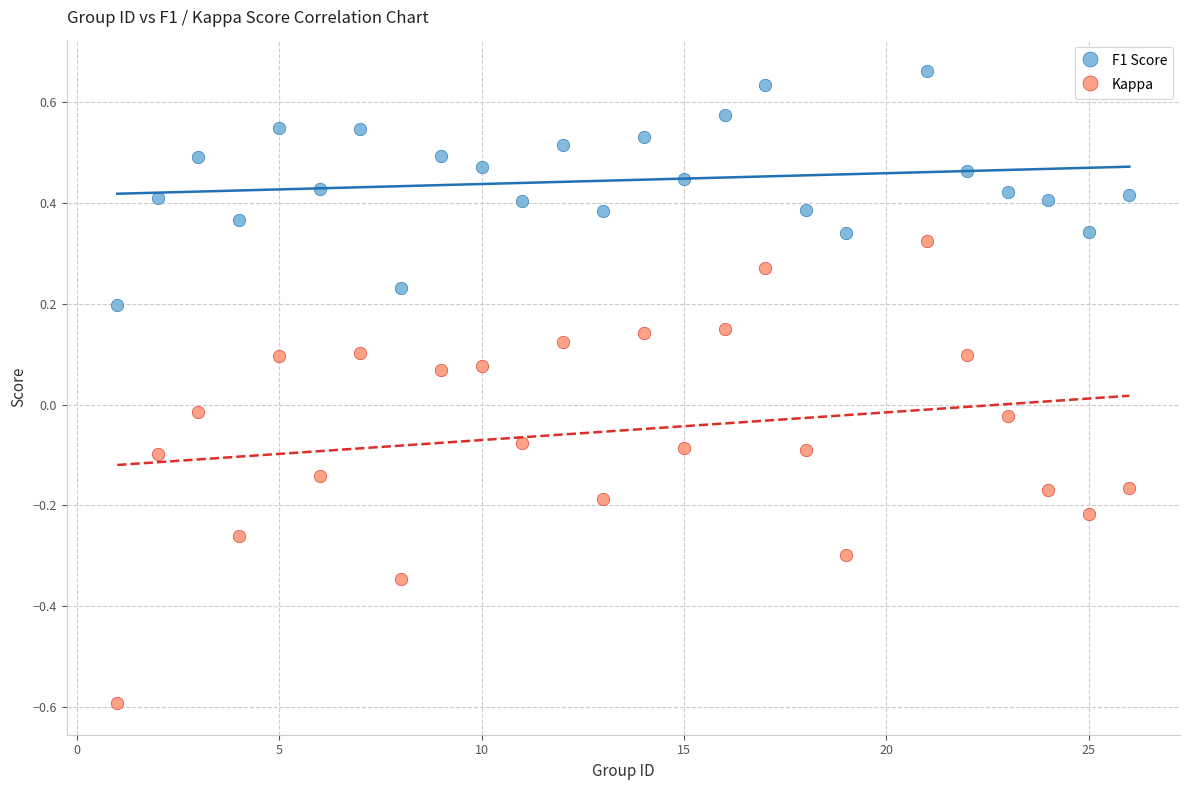

Which series contains the lowest Y value?

Kappa